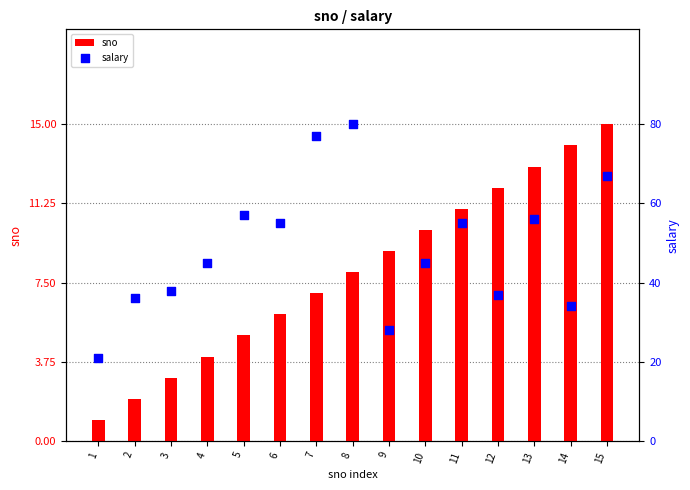

Is the value of sno at 11 greater than the value of salary at 7?

No